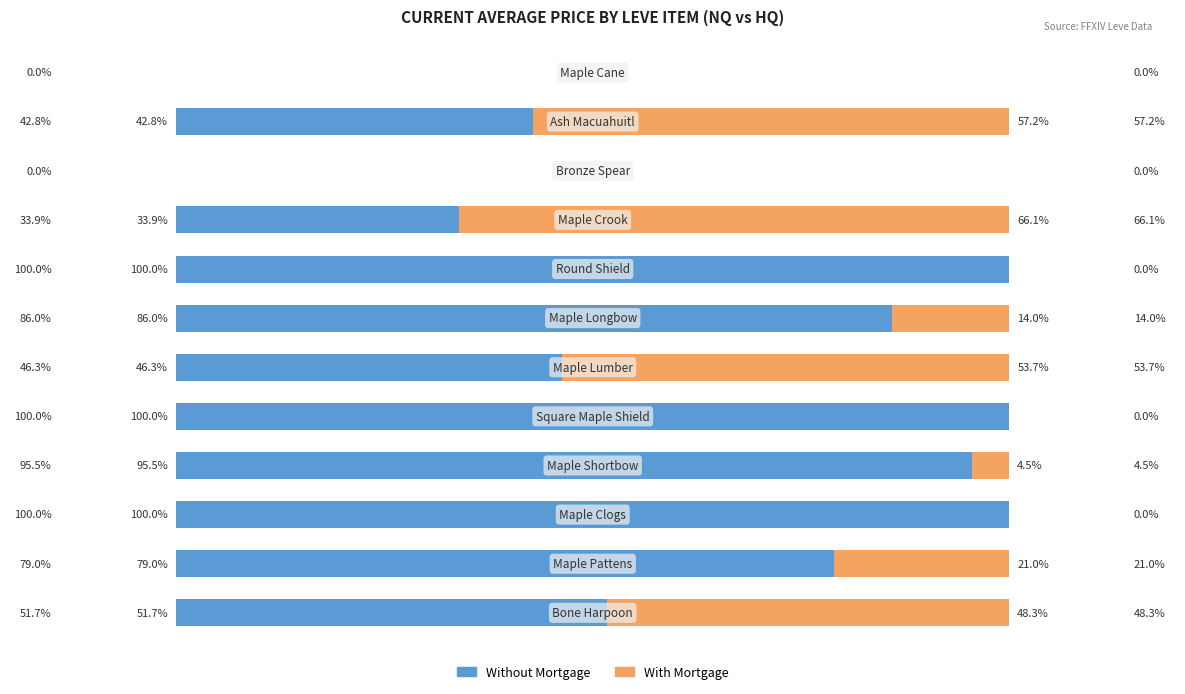

What are all the series names shown in the legend?

Without Mortgage, With Mortgage